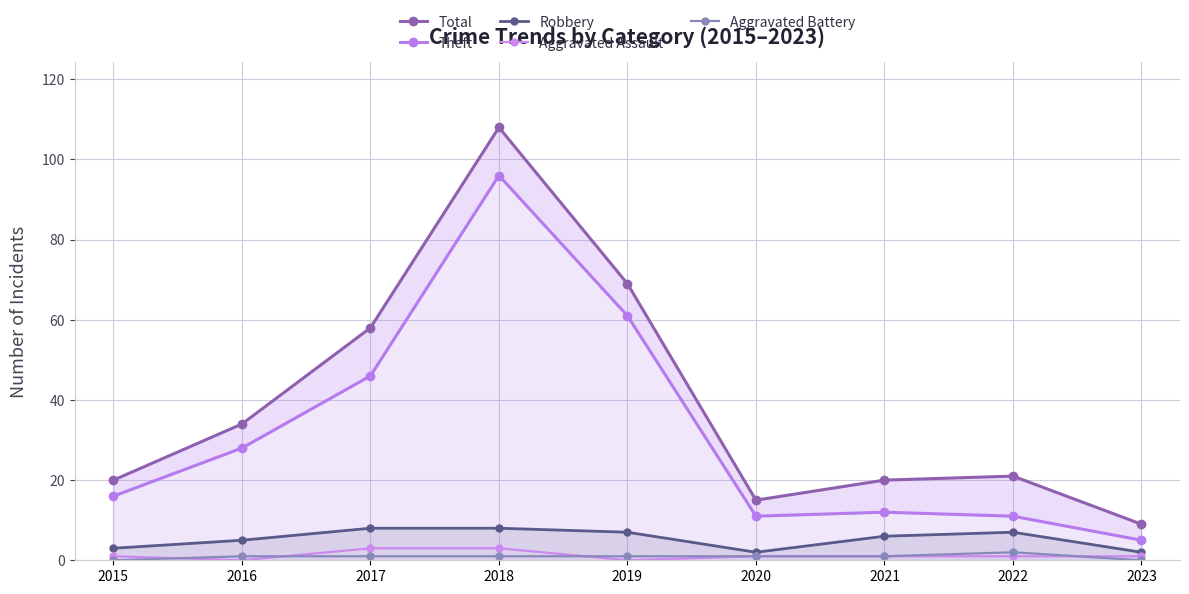

Rank the series at 2015 from lowest to highest value.

Aggravated Battery, Aggravated Assault, Robbery, Theft, Total